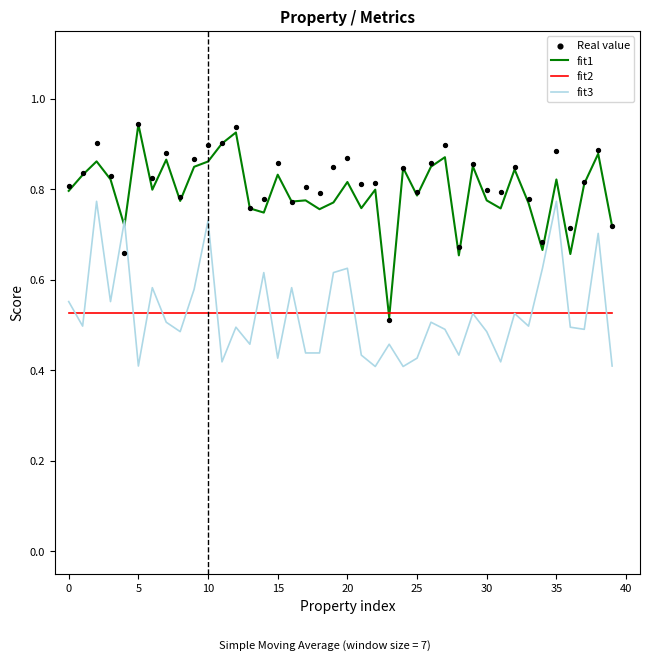

Which series contains the highest Y value?

Real value